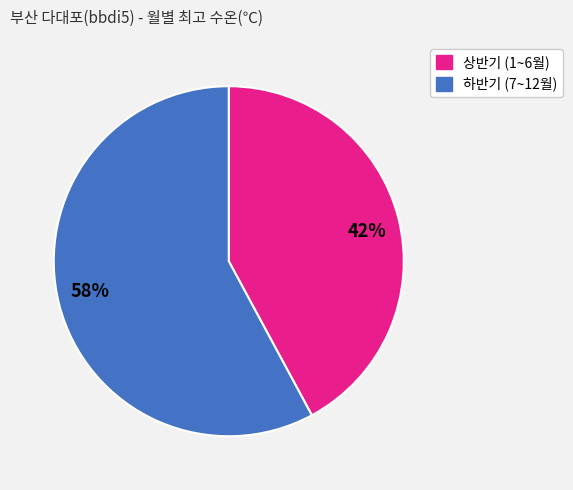

How many slices are in this pie chart?

2